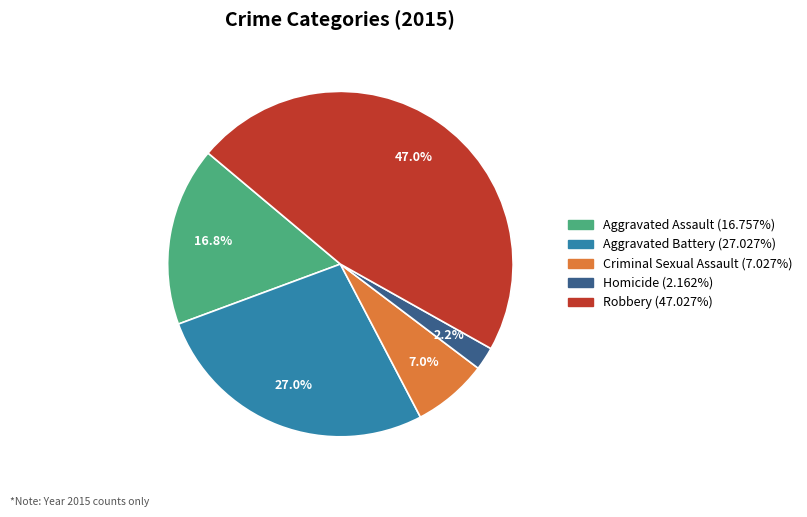

Does Robbery represent more than half of the total?

No